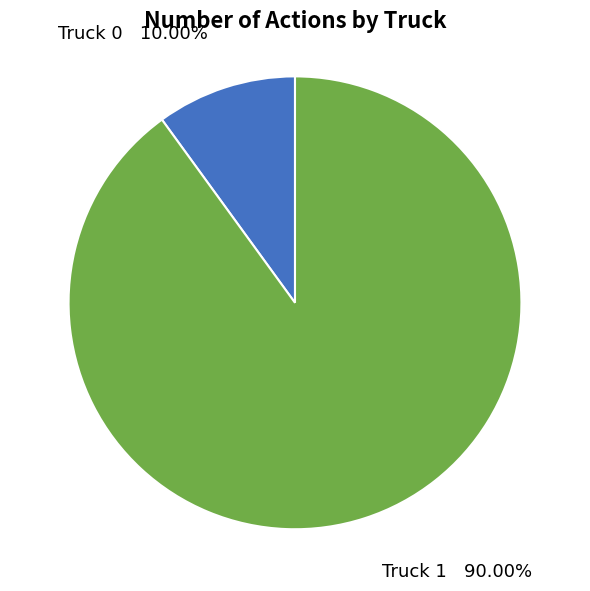

Is there a majority slice in this chart?

Yes